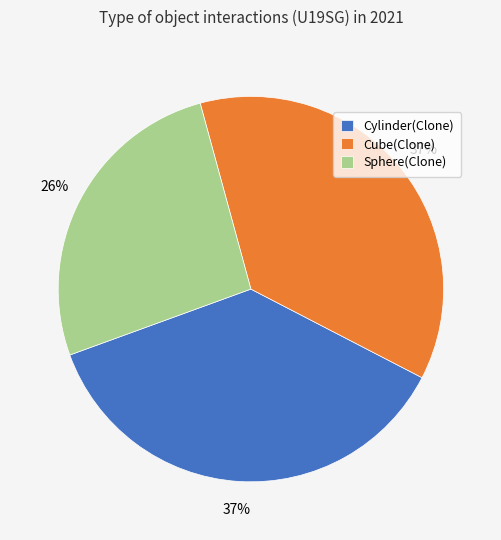

True or false: Sphere(Clone) accounts for 26% of the total.

True